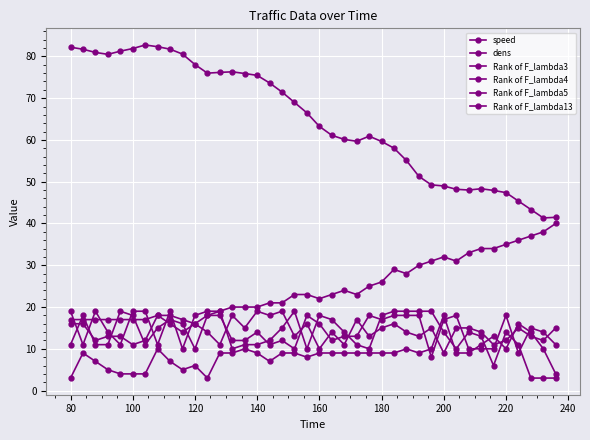

How many distinct data groups are displayed?

6